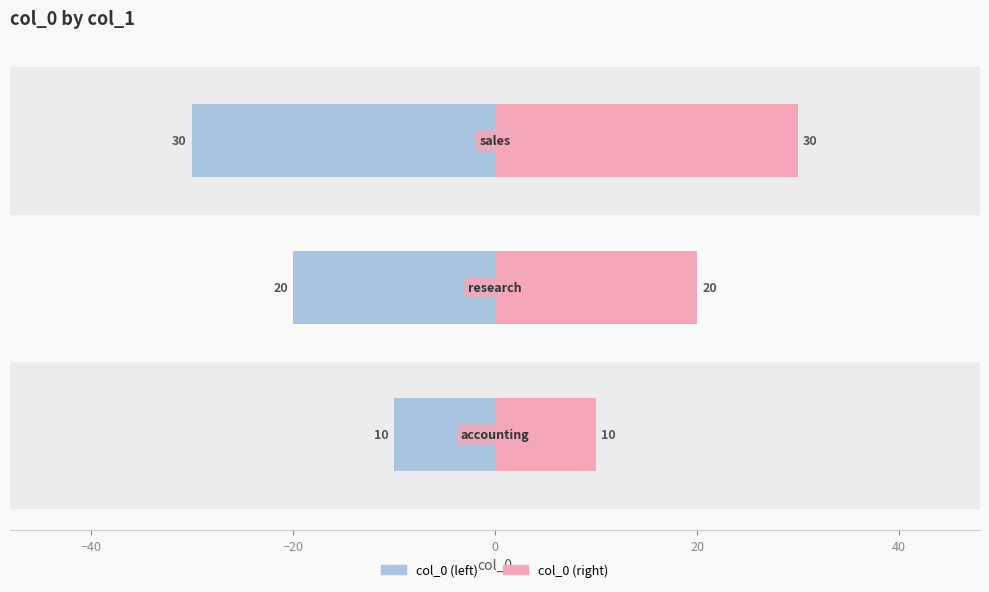

What is the greatest value displayed?

30